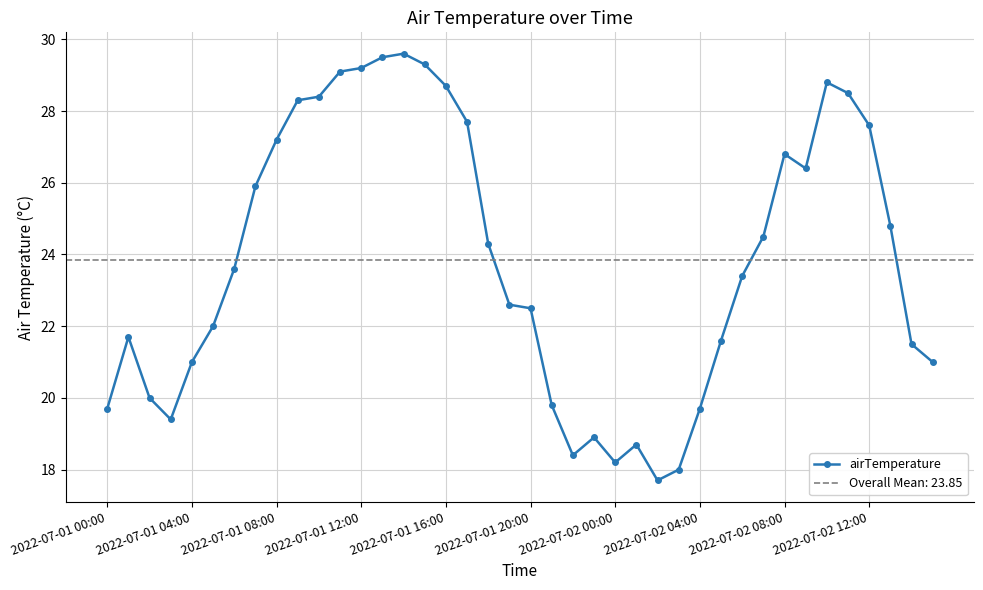

True or false: airTemperature has more than 1 points higher than both neighbors.

True